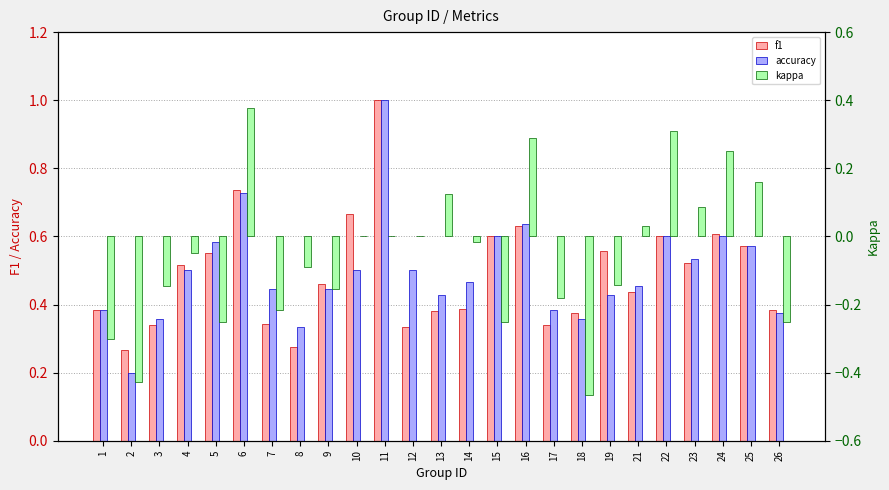

What is the difference between the kappa values at 13 and 11?

0.1